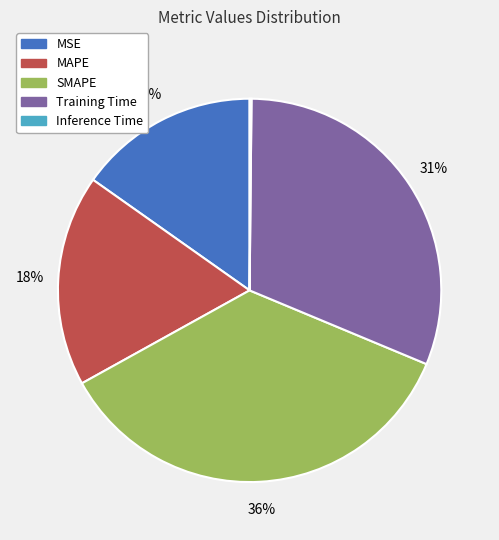

To the nearest percent, what portion does MSE represent?

15%